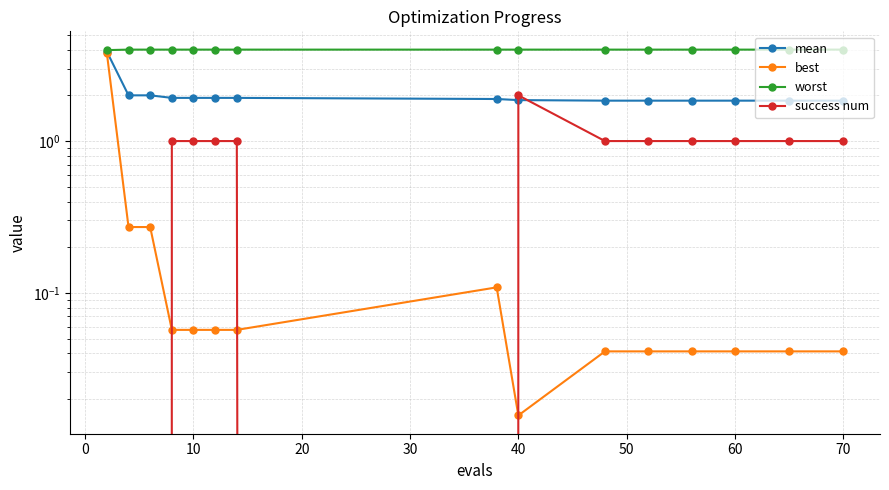

True or false: worst and best cross at least once.

False